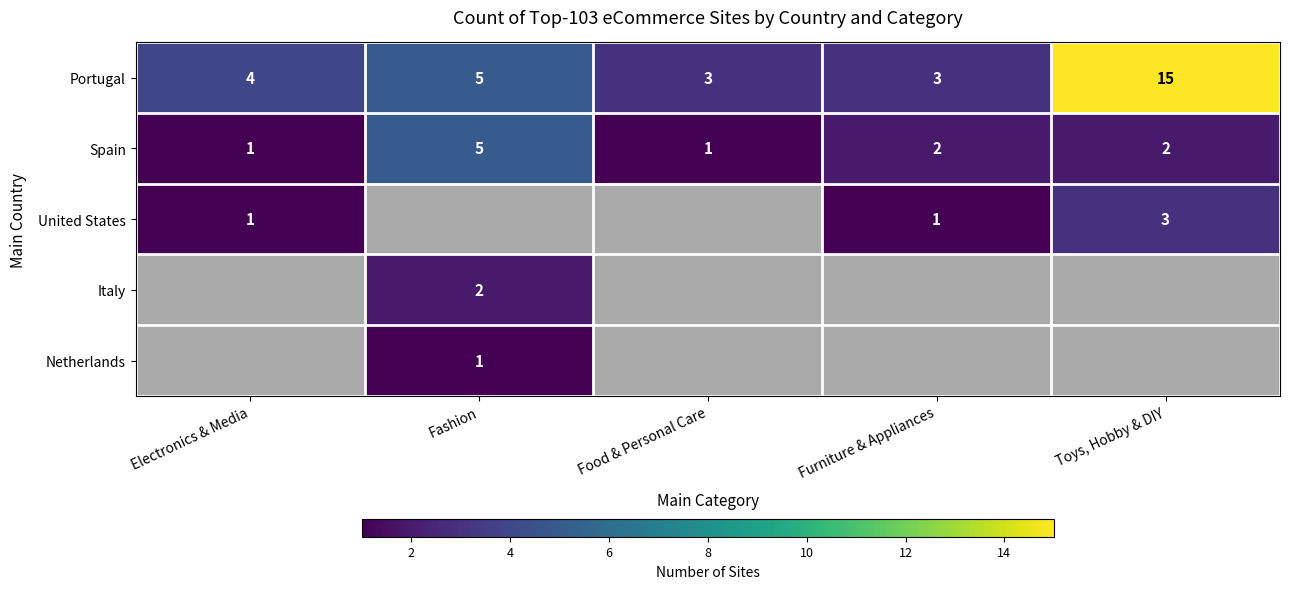

Read the Spain value at Fashion.

5